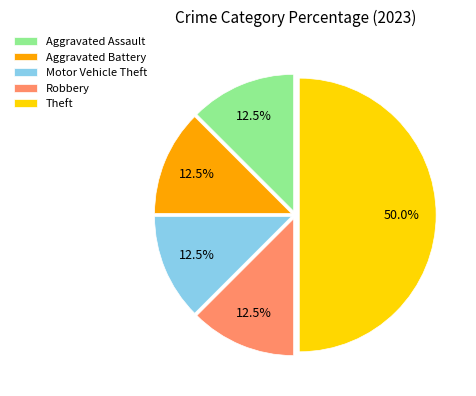

Which has a higher value, Aggravated Assault or Theft?

Theft